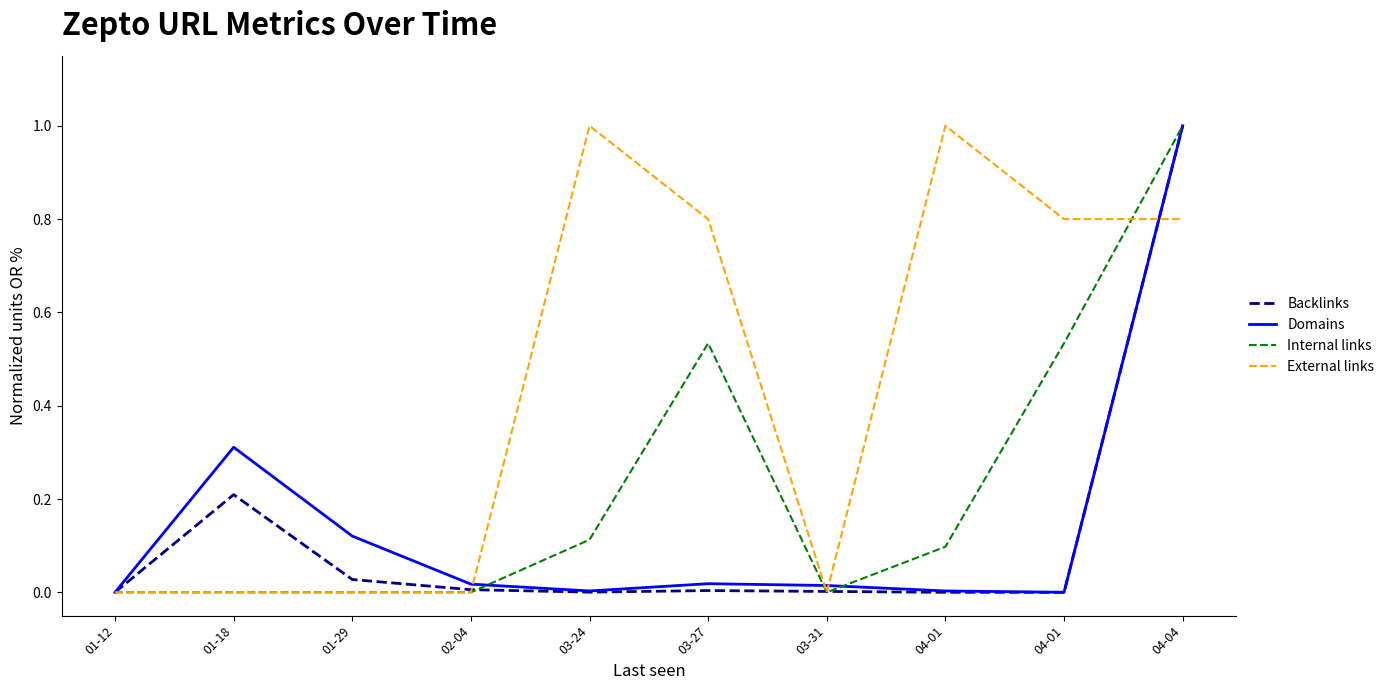

What are all the series names shown in the legend?

Backlinks, Domains, Internal links, External links